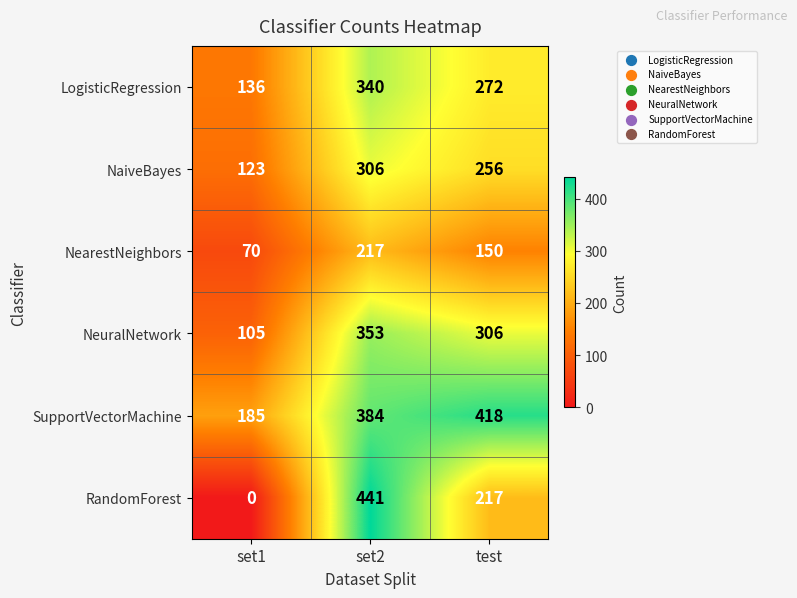

What is the total value across all series at test?

1619